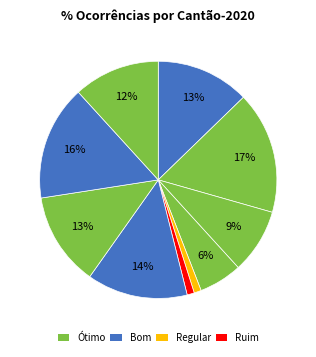

Count the number of slices in the pie.

10